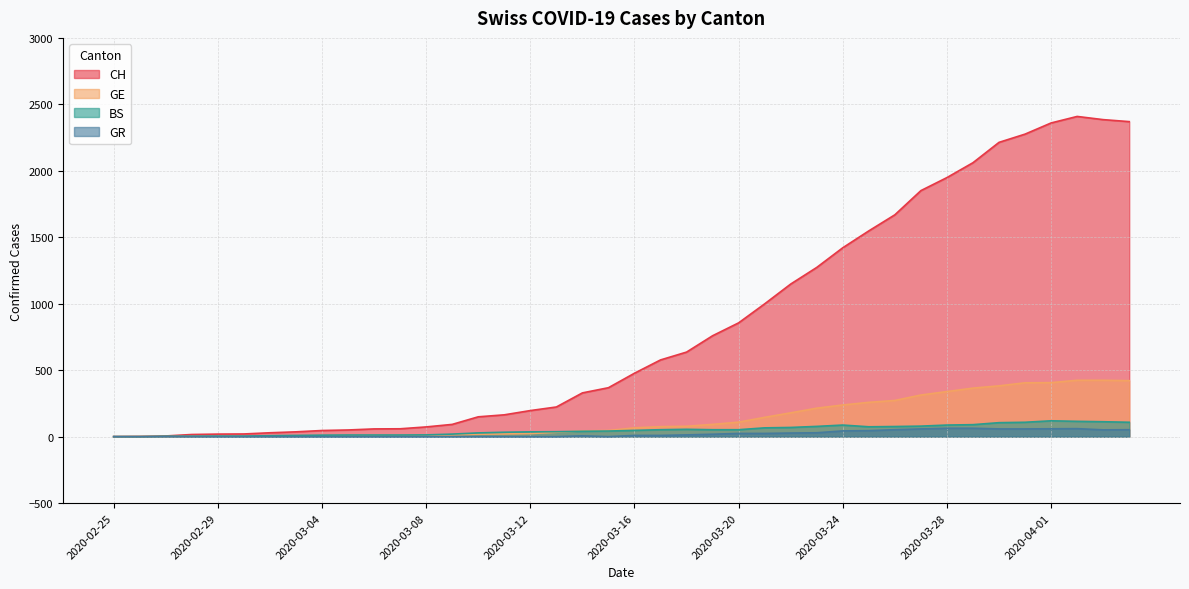

Does the chart display data point markers on the line(s)?

No